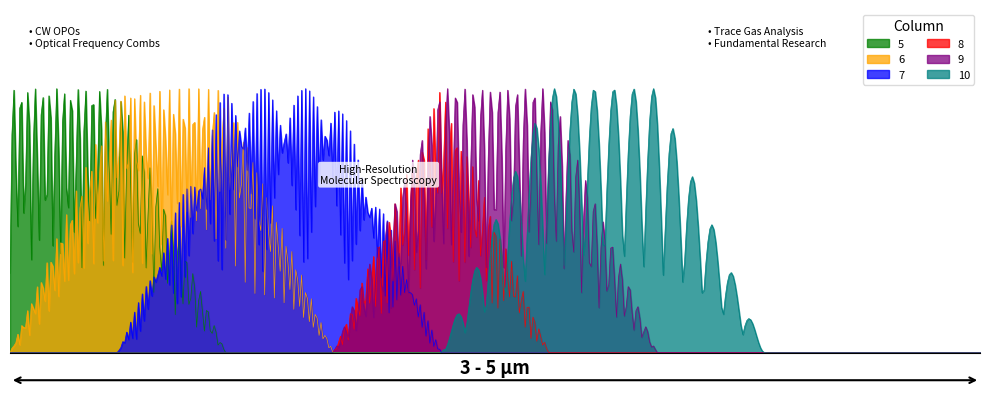

How many lines are shown in the chart?

6